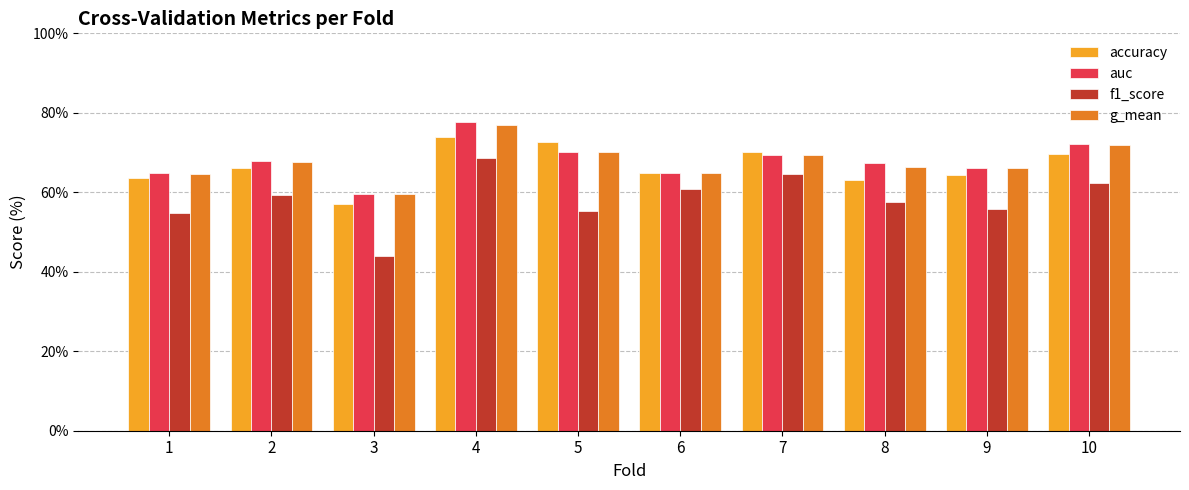

How many bars are there in total?

40